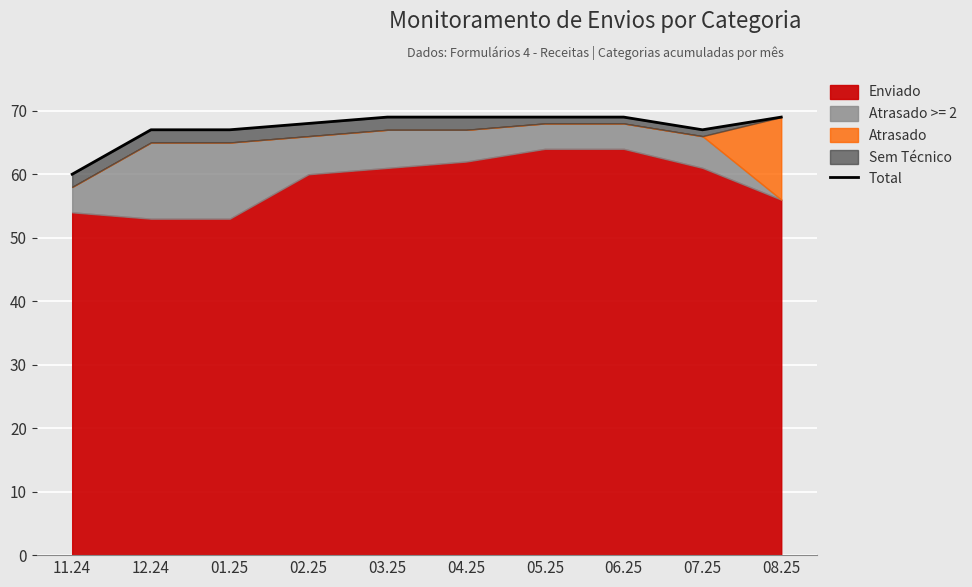

What is the value of the 8th point from the left?

69